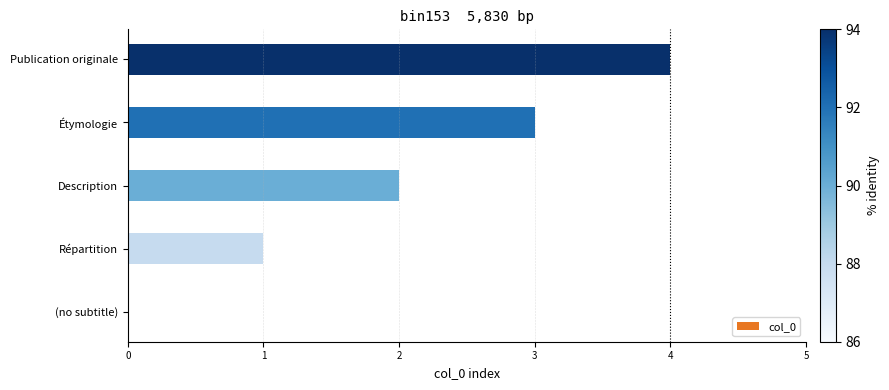

What is the sum of all values?

10